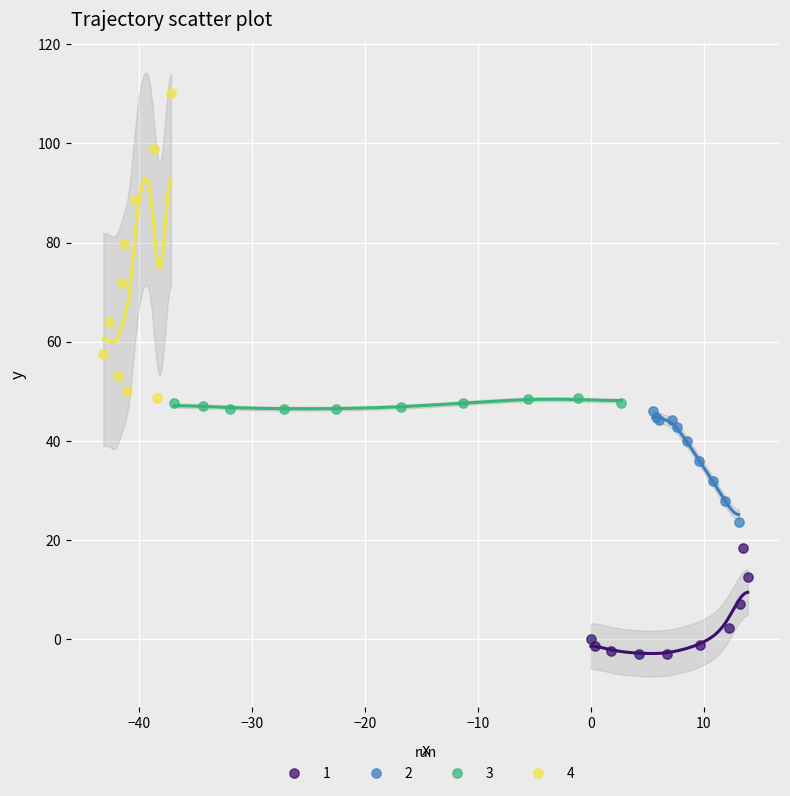

Which series reaches the maximum Y coordinate?

4